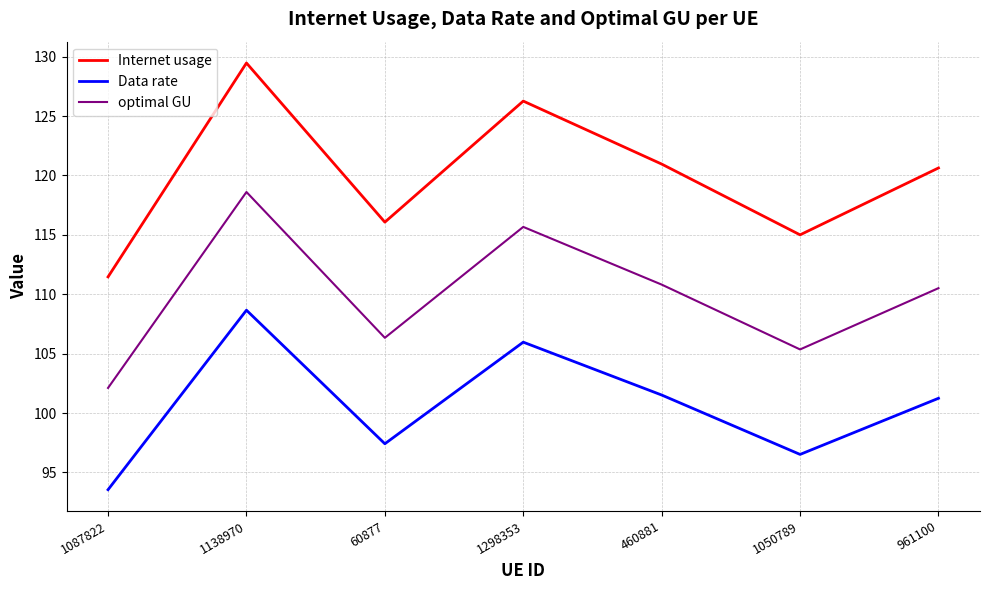

Which series has the largest range (max minus min)?

Internet usage